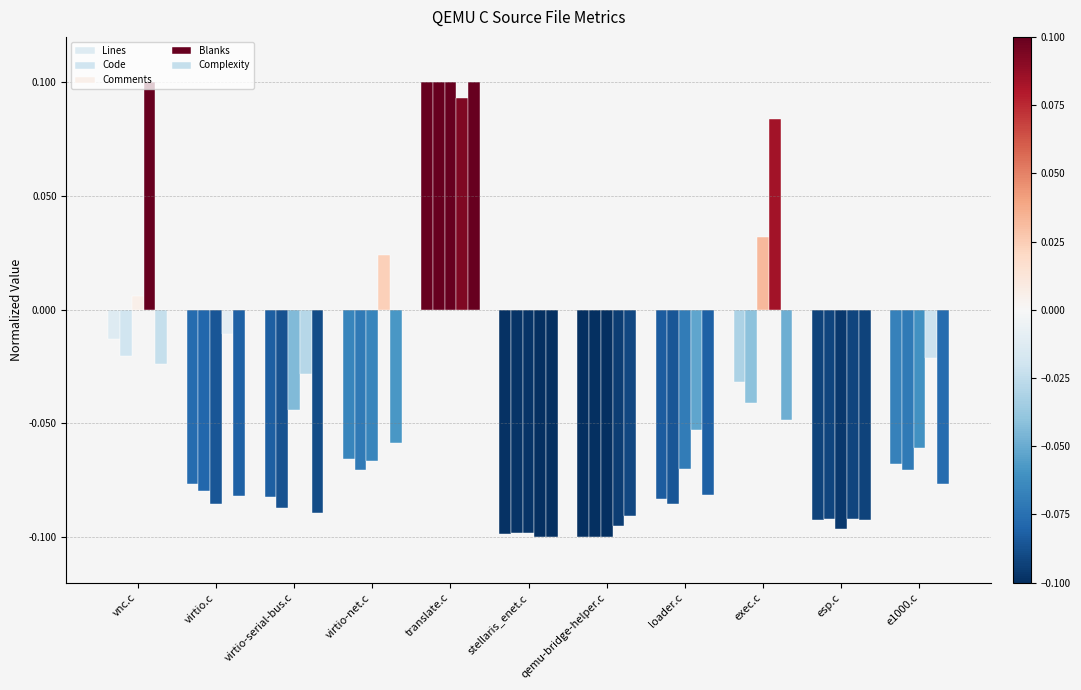

How many values in Blanks are above zero?

4